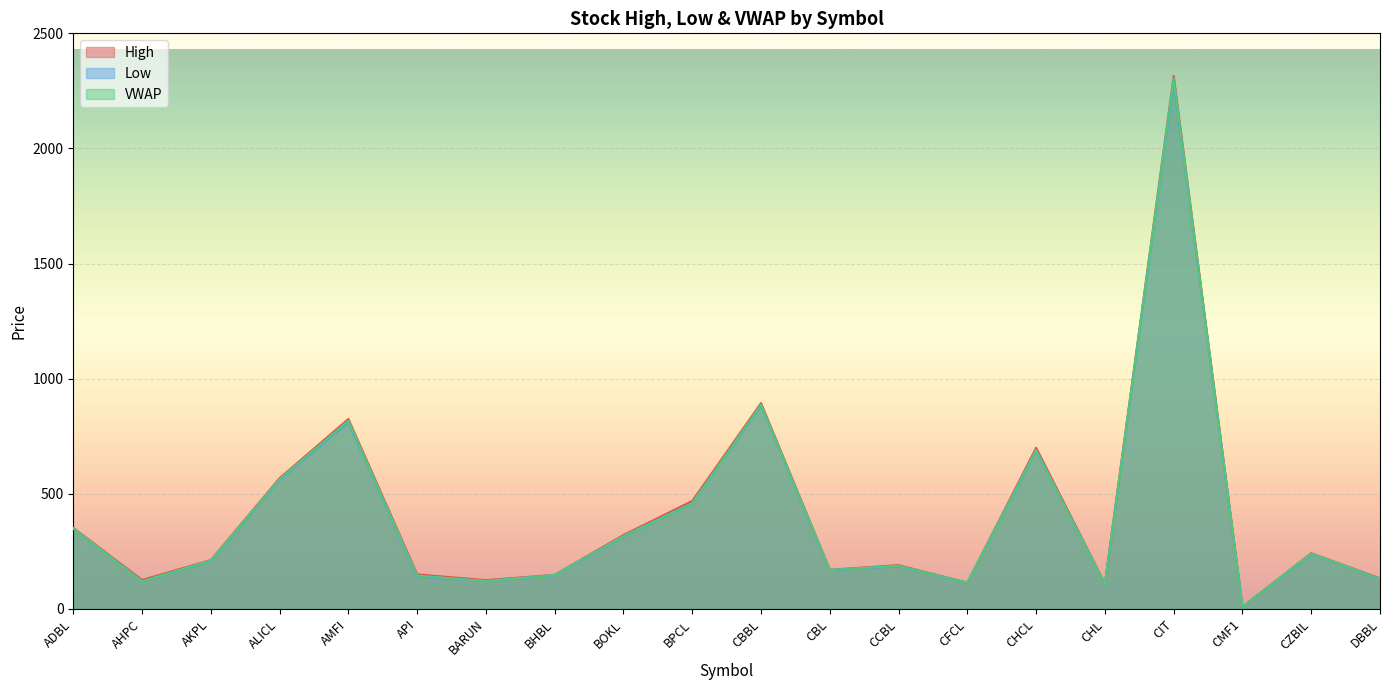

What is the label of the 14th point from the left?

CFCL